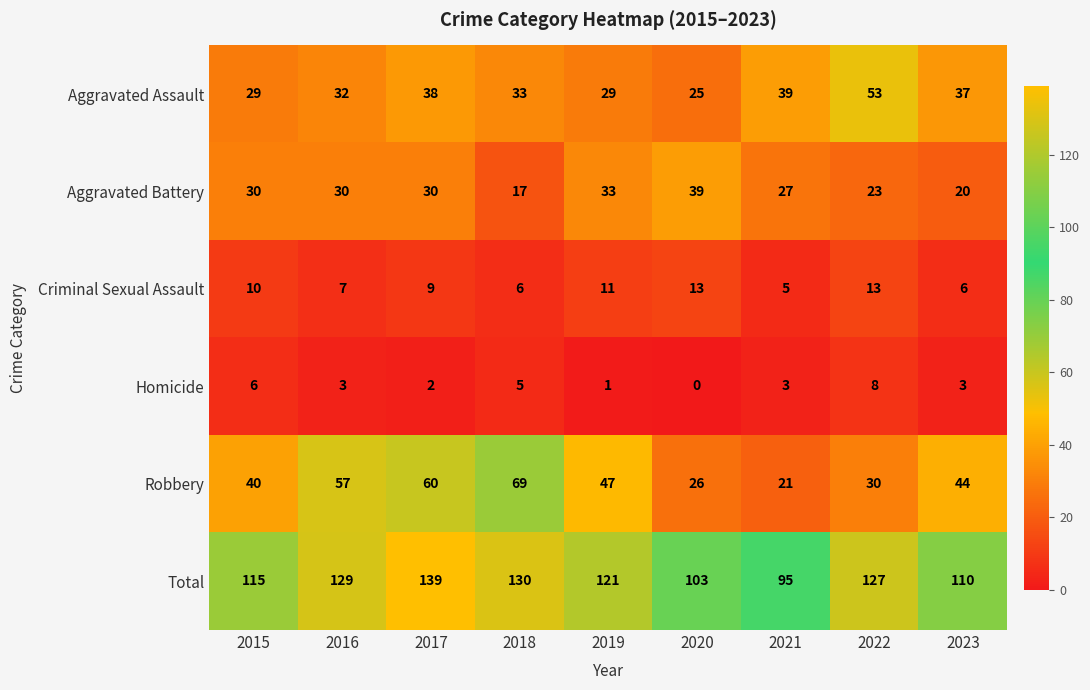

What is the approximate value of Aggravated Assault at 2015?

29